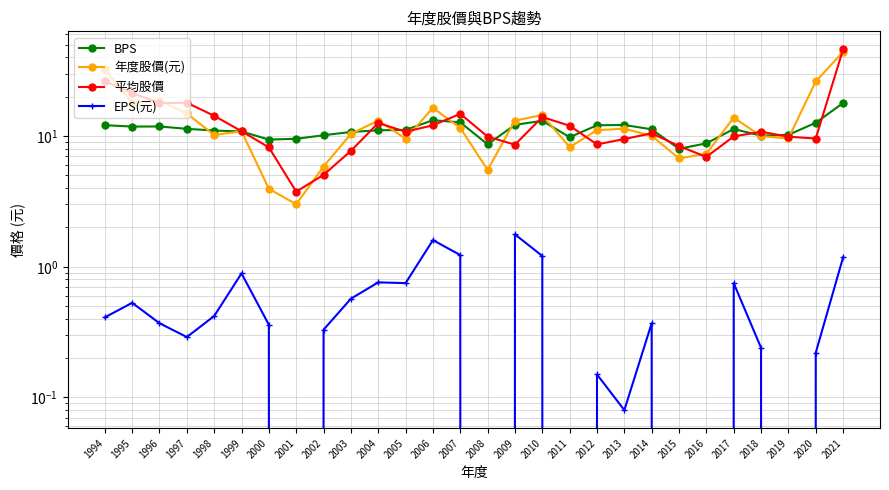

Between 1998 and 2019, which is larger?

1998